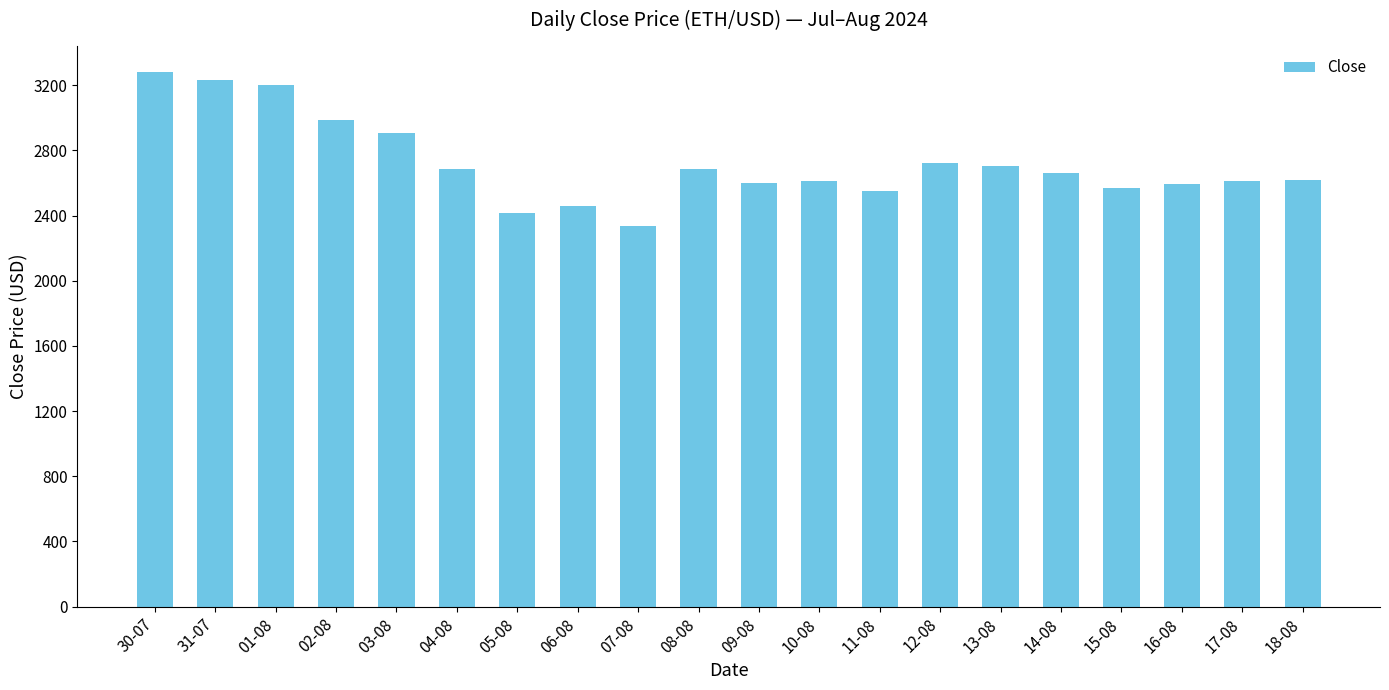

What is the difference between the values at 13-08 and 16-08?

110.5